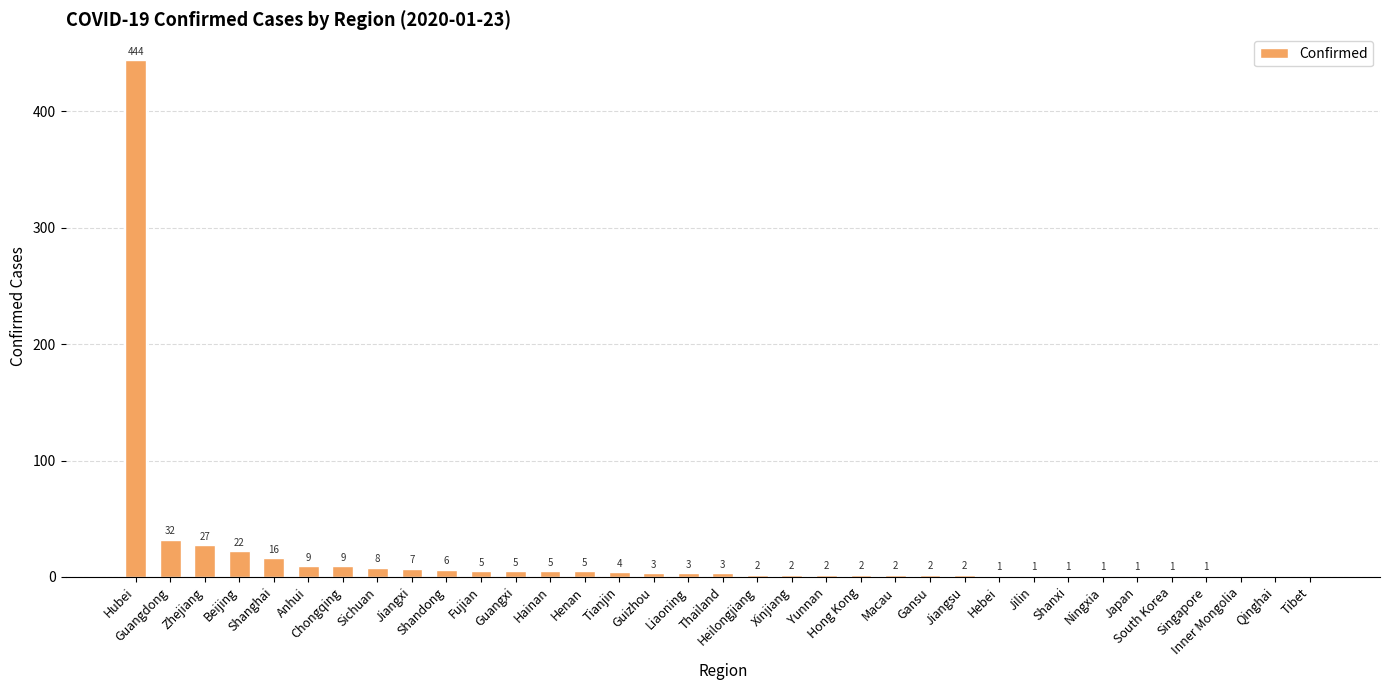

Count the number of categories in the chart.

35